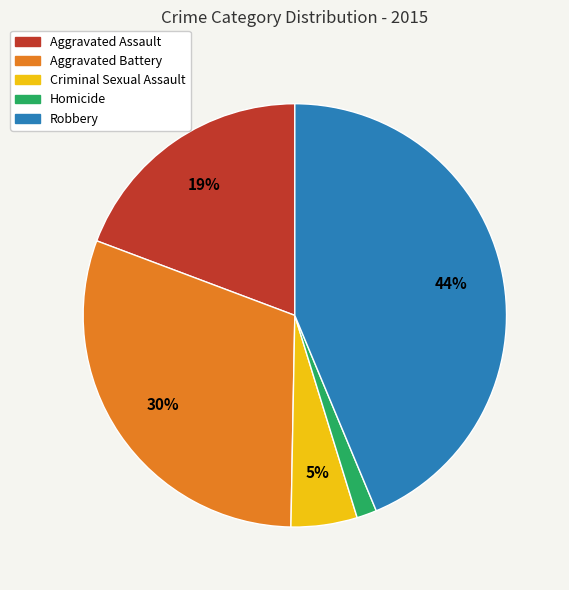

Between Robbery and Aggravated Battery, which is larger?

Robbery